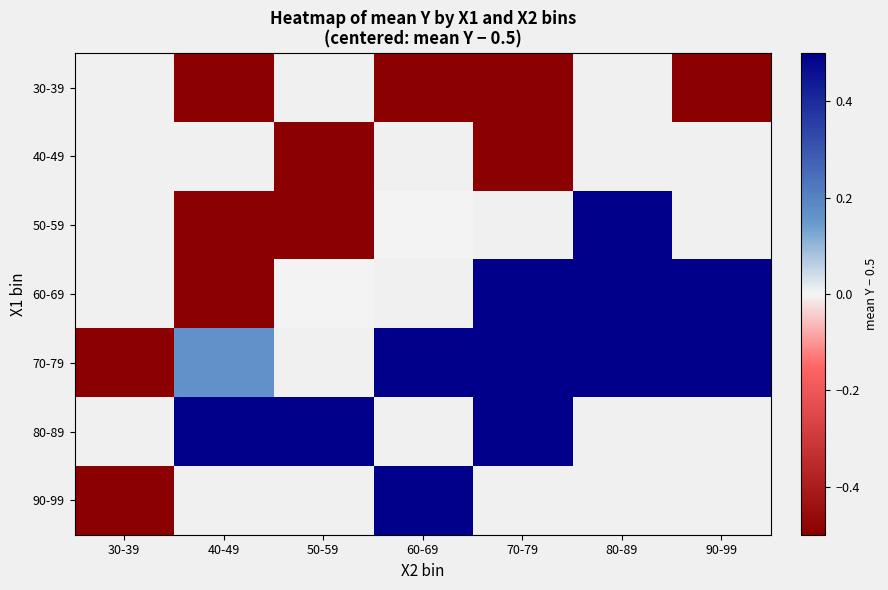

Which has a higher value, 70-79 or 80-89?

80-89